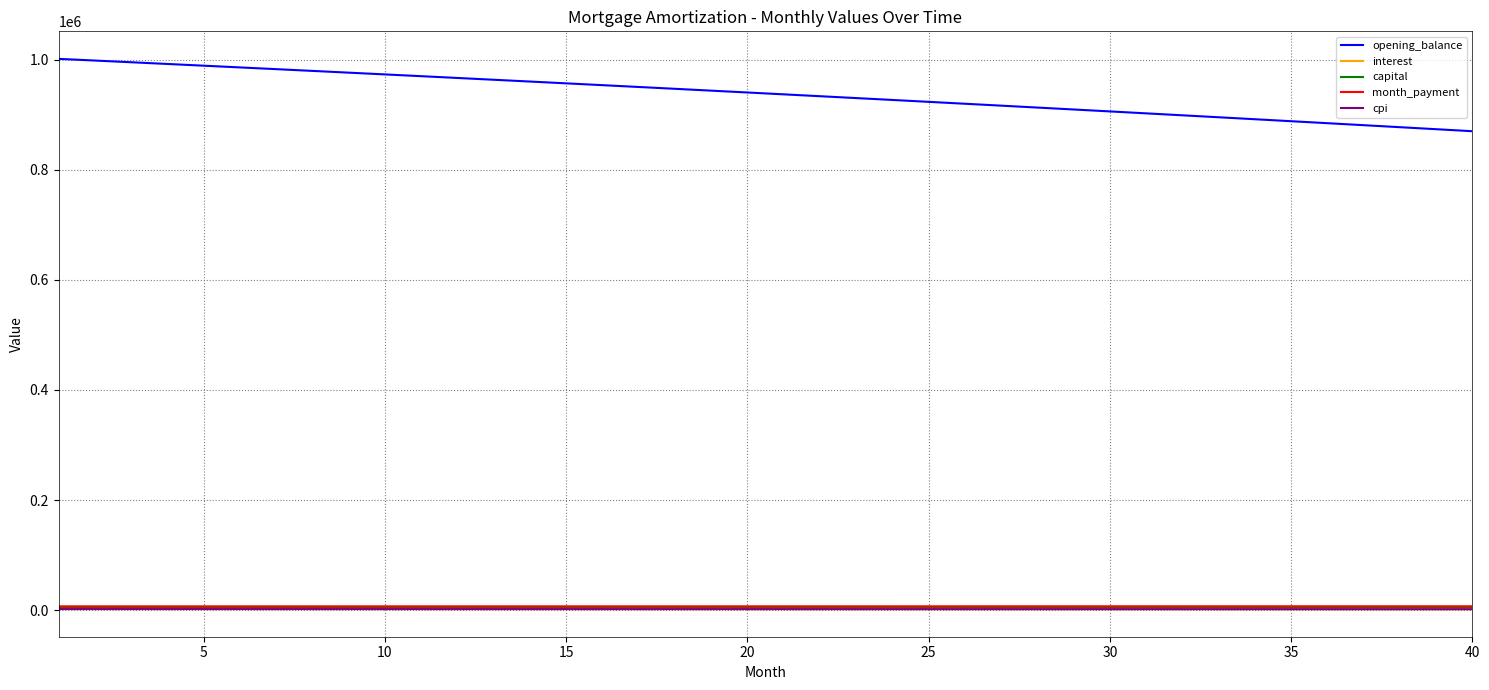

True or false: interest and opening_balance intersect in this chart.

False